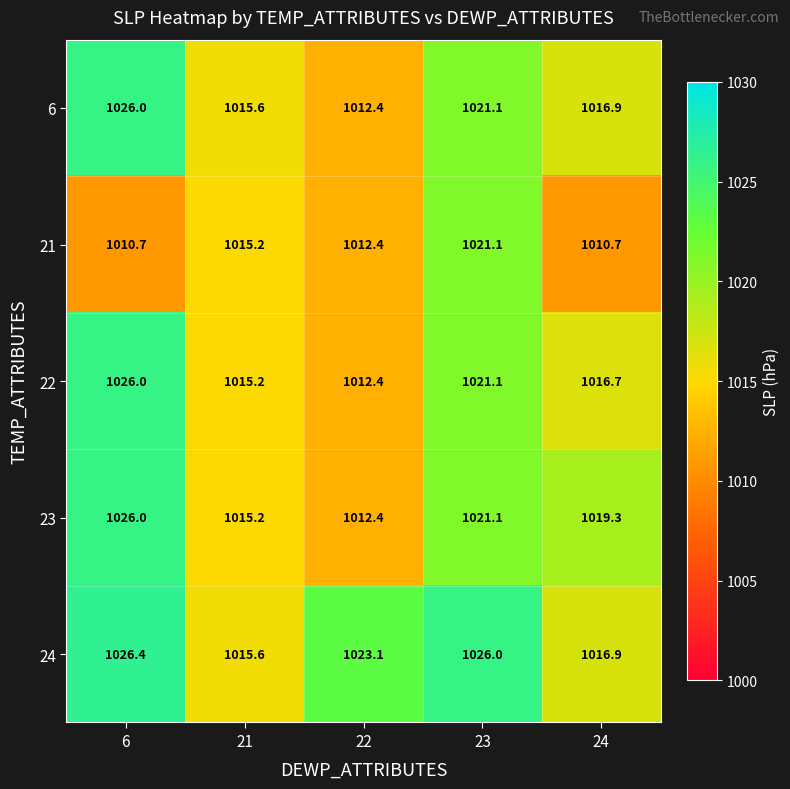

The value of 22 at 22 is 1676.3. True or false?

False